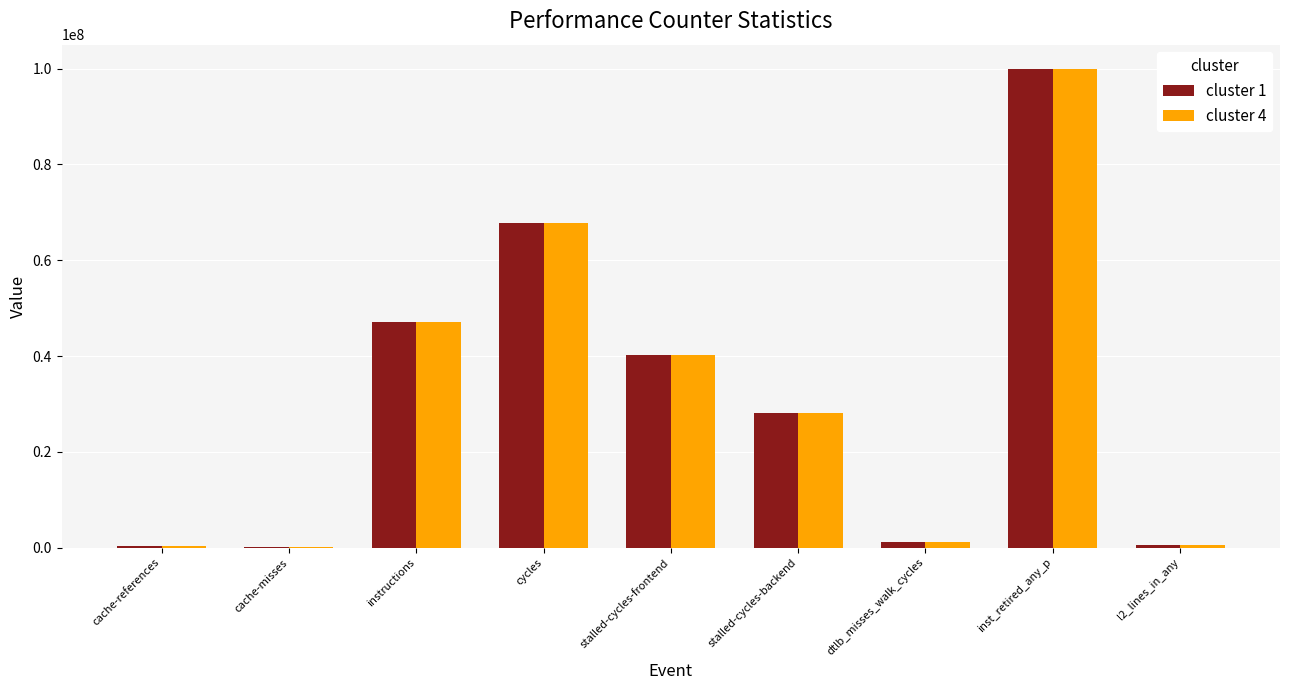

How many distinct data groups are displayed?

2